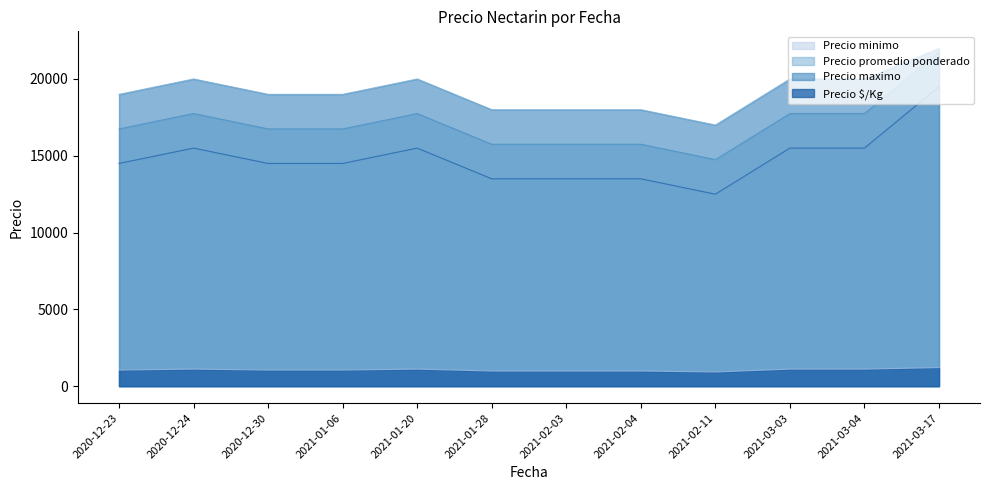

What position from the right is 2020-12-23?

12